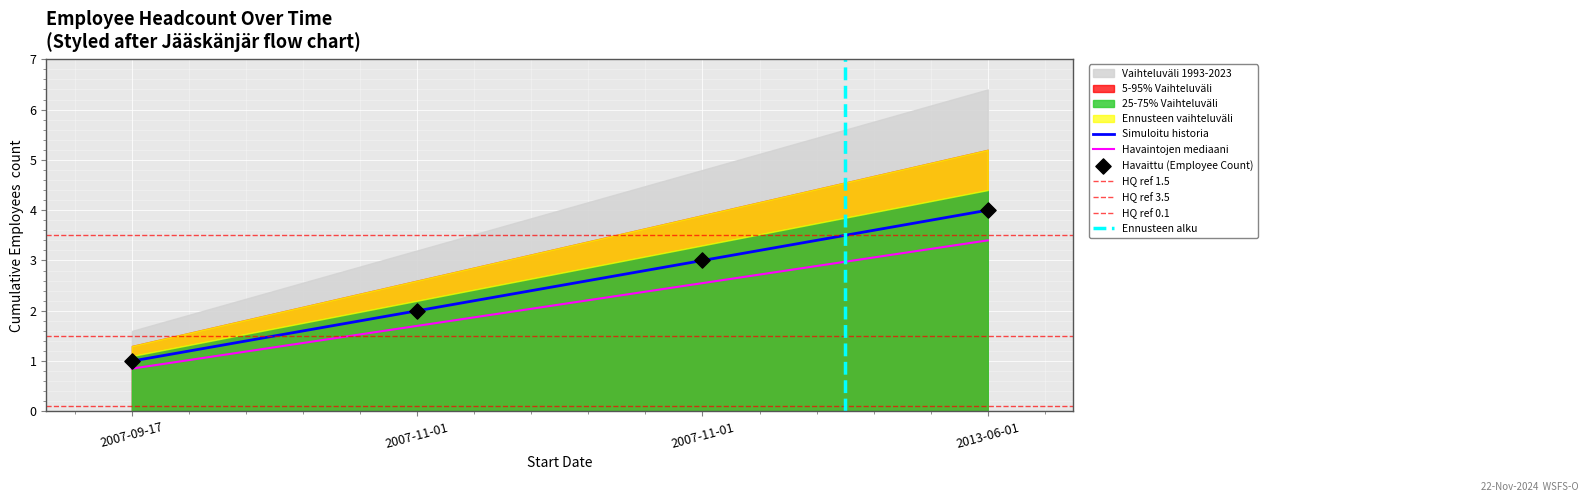

What is the change in value from 2007-09-17 to 2013-06-01?

+3